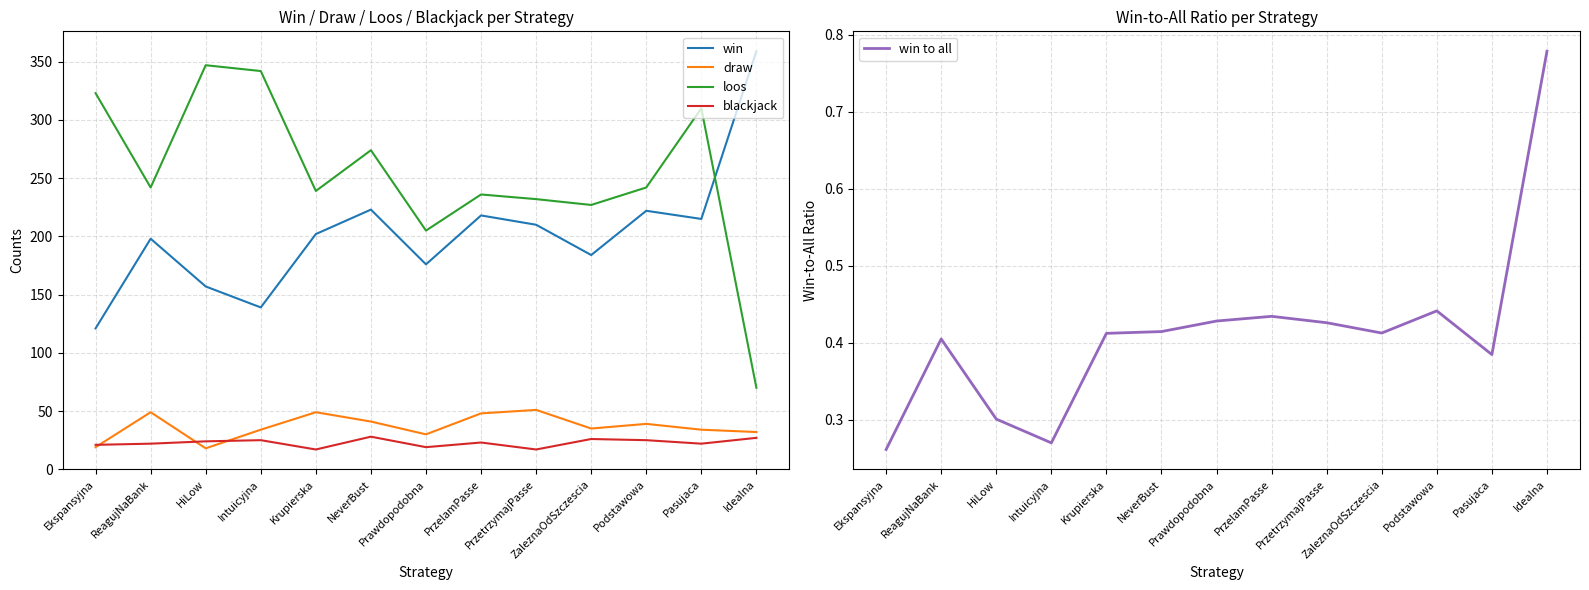

Which has a higher value, Ekspansyjna or ZaleznaOdSzczescia?

ZaleznaOdSzczescia